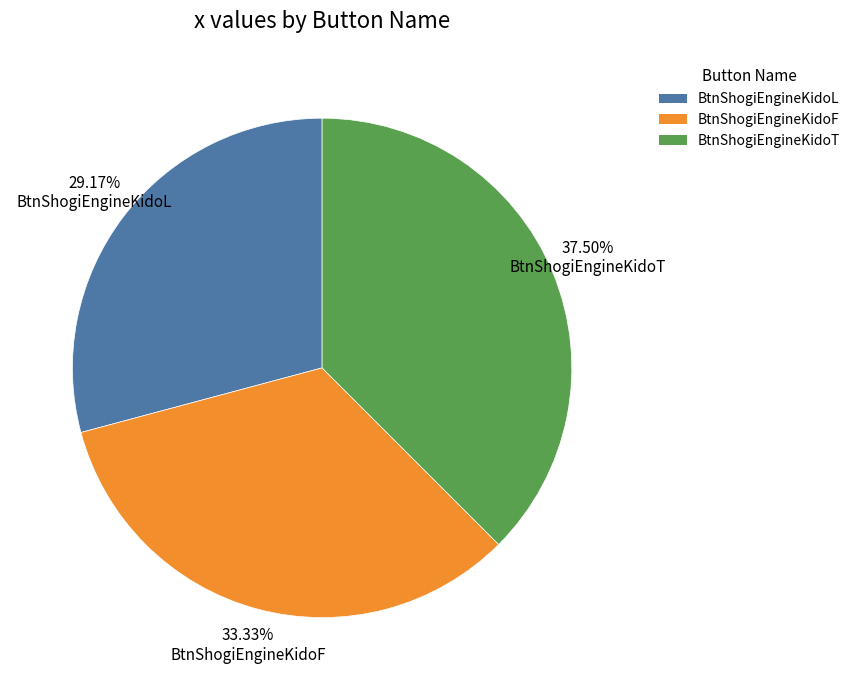

Count the number of slices in the pie.

3